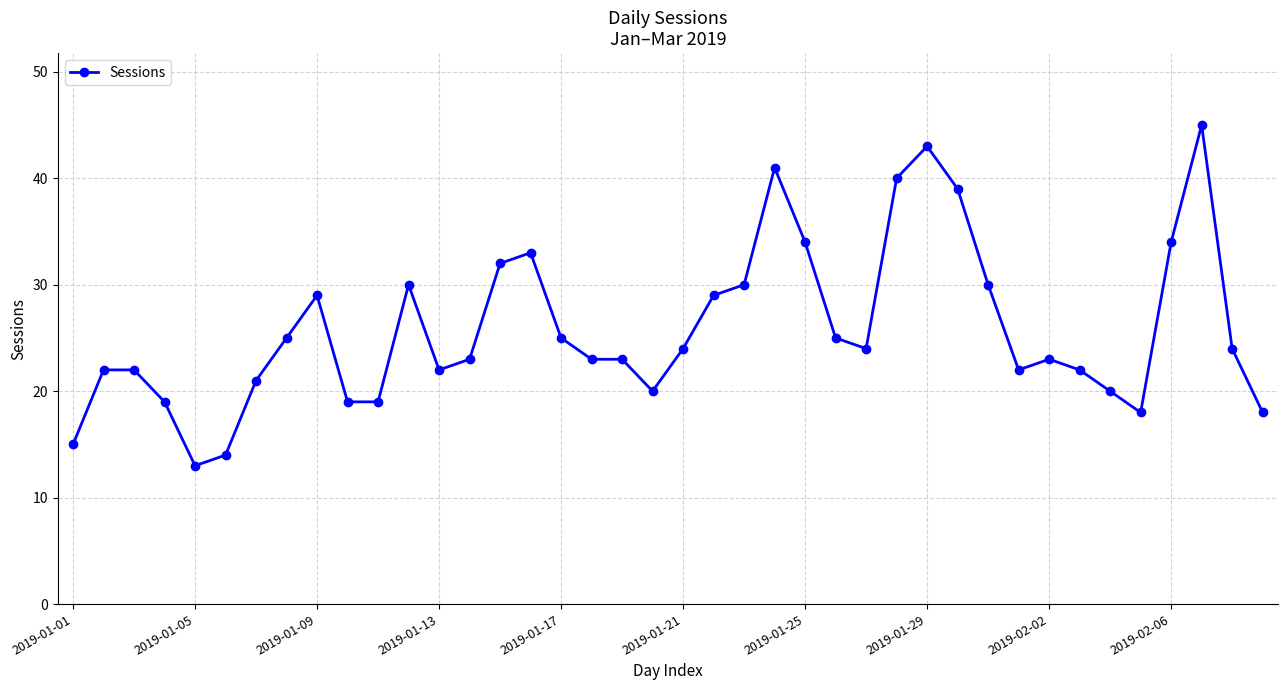

Reading left to right, list all the values displayed in this chart.

15	22	22	19	13	14	21	25	29	19	19	30	22	23	32	33	25	23	23	20	24	29	30	41	34	25	24	40	43	39	30	22	23	22	20	18	34	45	24	18